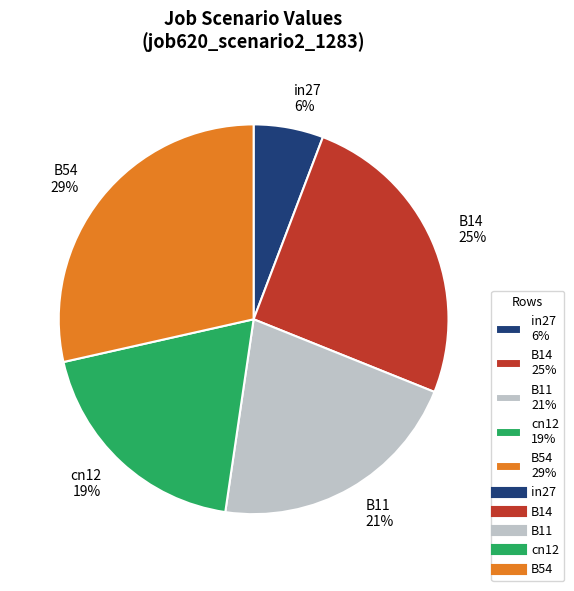

Is the sum of in27 6% and B14 25% greater than half?

No